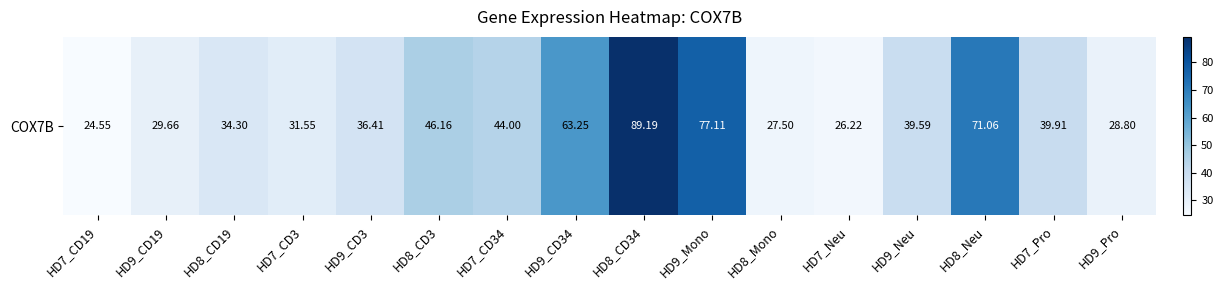

List the labels in order of value, largest first.

HD8_CD34, HD9_Mono, HD8_Neu, HD9_CD34, HD8_CD3, HD7_CD34, HD7_Pro, HD9_Neu, HD9_CD3, HD8_CD19, HD7_CD3, HD9_CD19, HD9_Pro, HD8_Mono, HD7_Neu, HD7_CD19